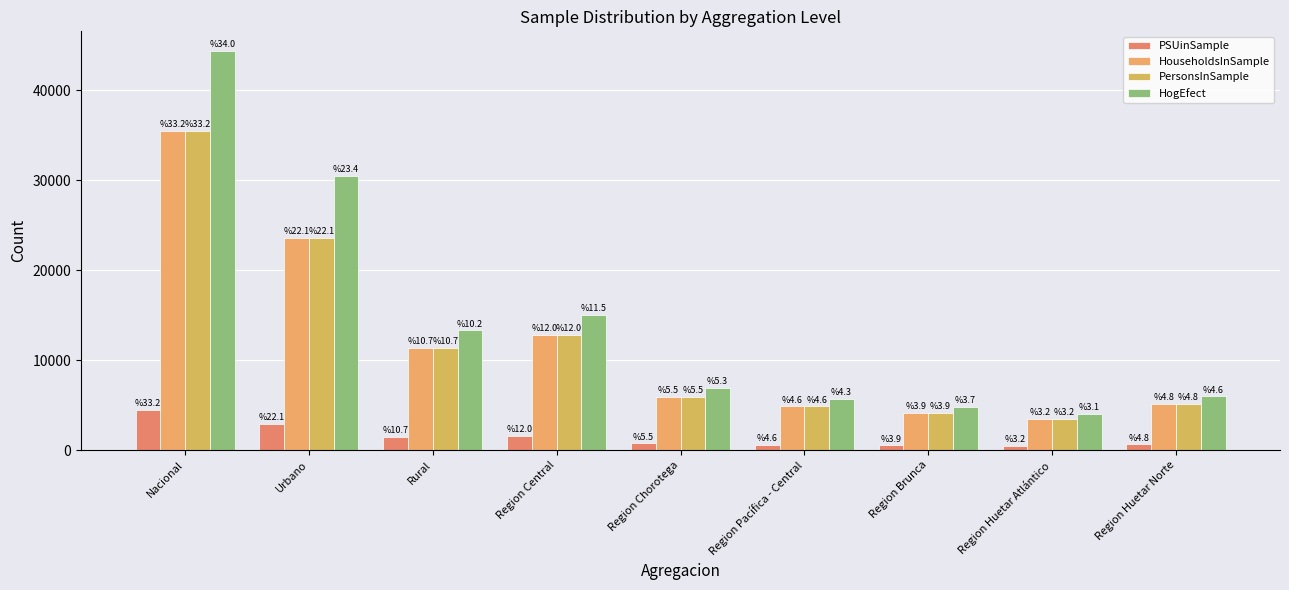

Rank the categories by PSUinSample value from lowest to highest.

Region Huetar Atlántico, Region Brunca, Region Pacífica - Central, Region Huetar Norte, Region Chorotega, Rural, Region Central, Urbano, Nacional